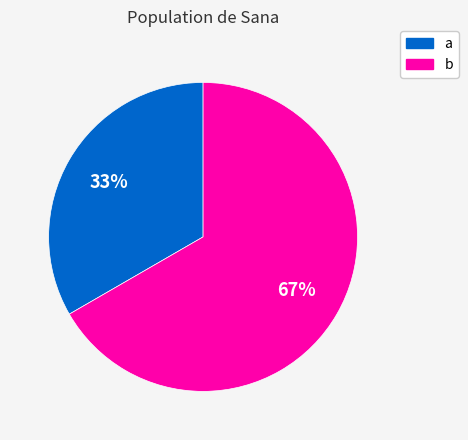

Which slice is the largest?

b